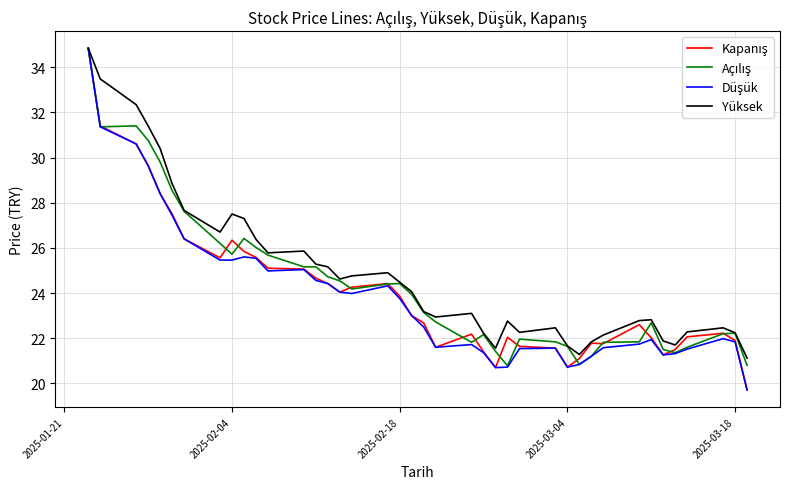

What is the maximum value shown in the chart?

34.8